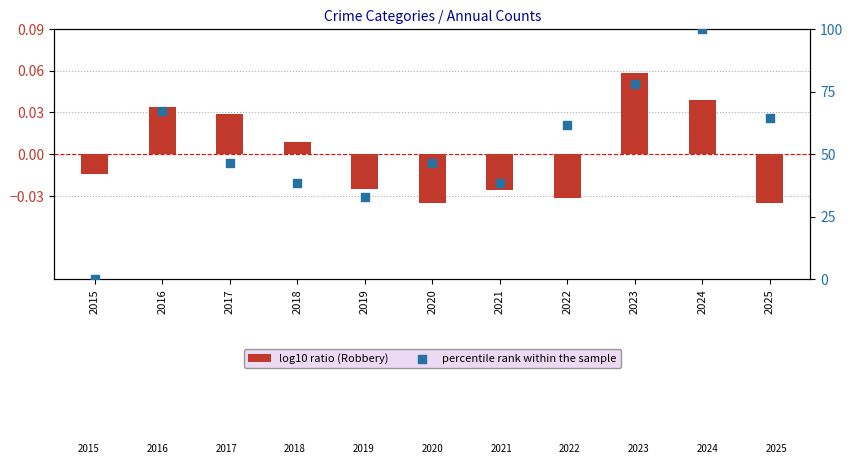

Which series has the largest total across all categories?

percentile rank within the sample